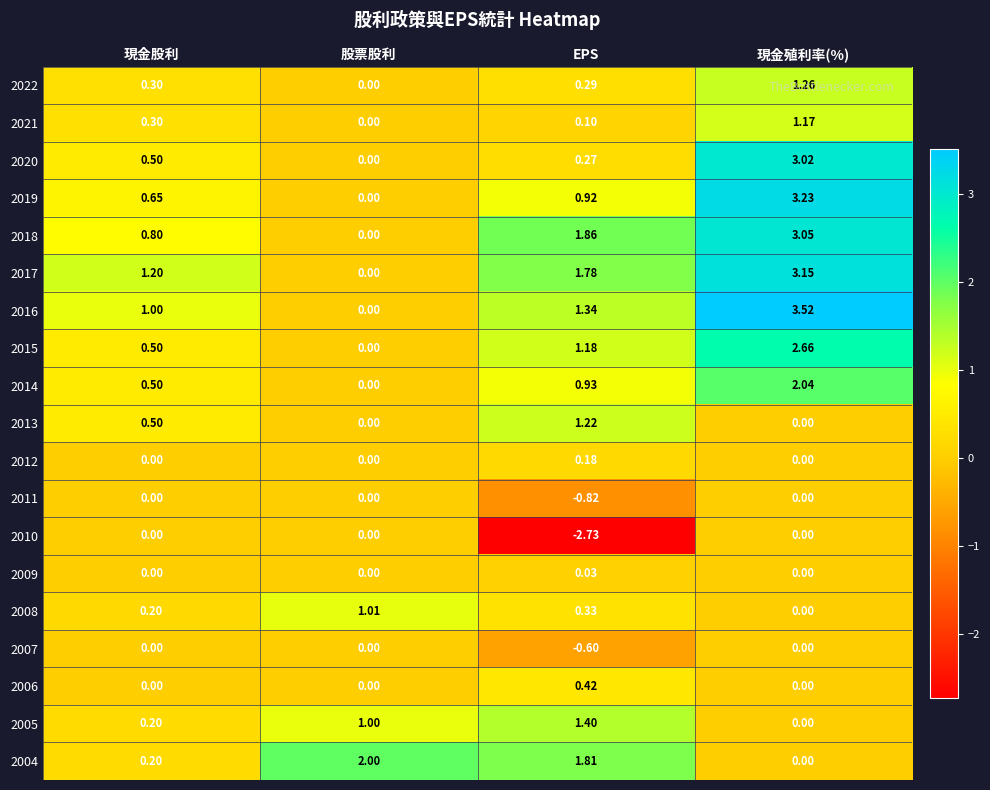

Rank the categories by 2015 value from highest to lowest.

現金殖利率(%), EPS, 現金股利, 股票股利